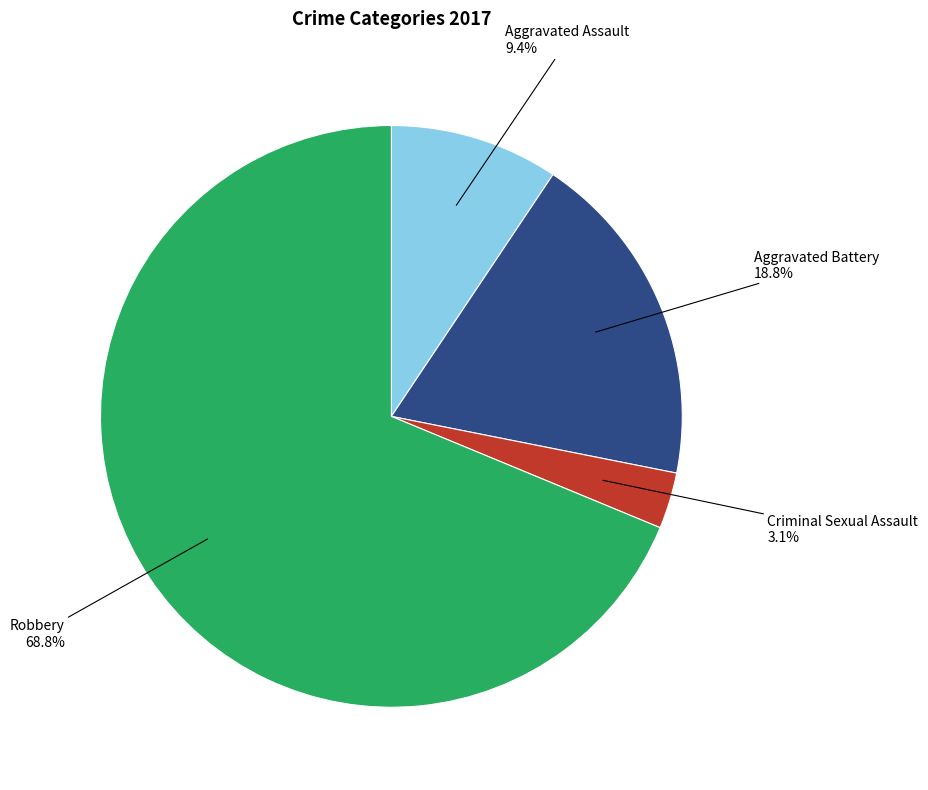

What is the majority slice?

Robbery